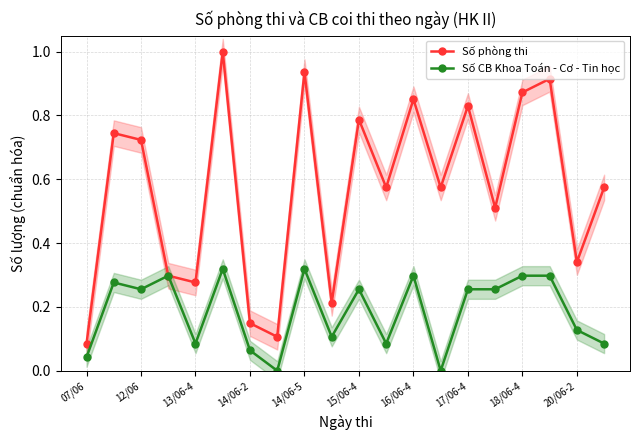

What is the value of the Số CB Khoa Toán - Cơ - Tin học point at the 20th from the left?

0.1